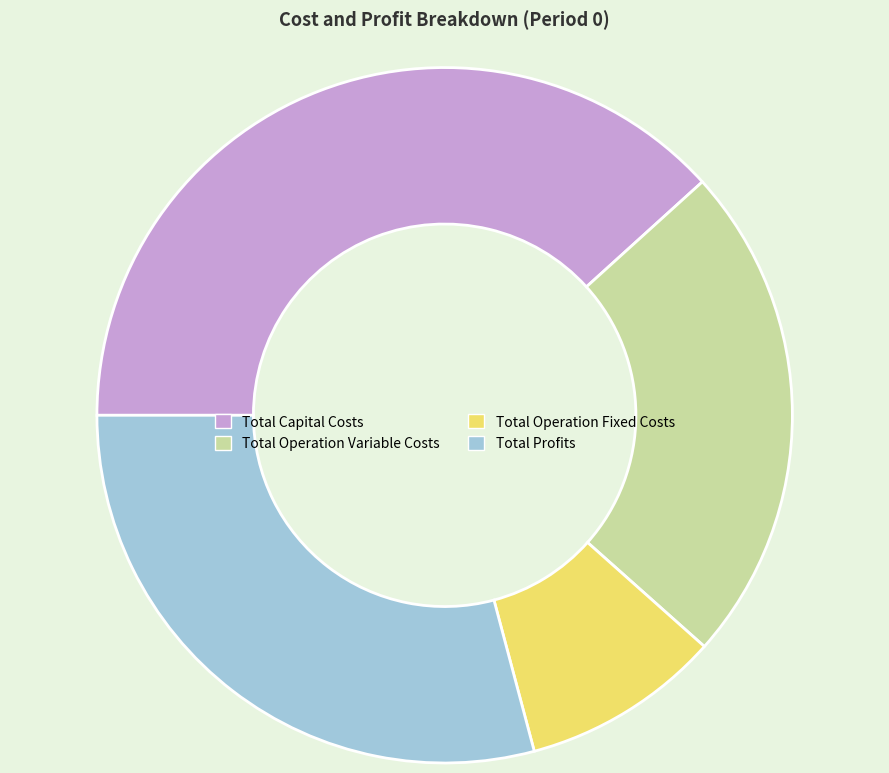

How many slices are in this pie chart?

4